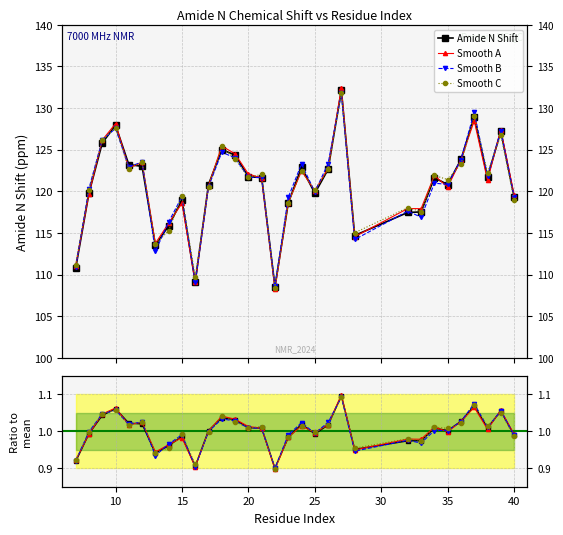

Which label corresponds to the largest value in the chart?

27